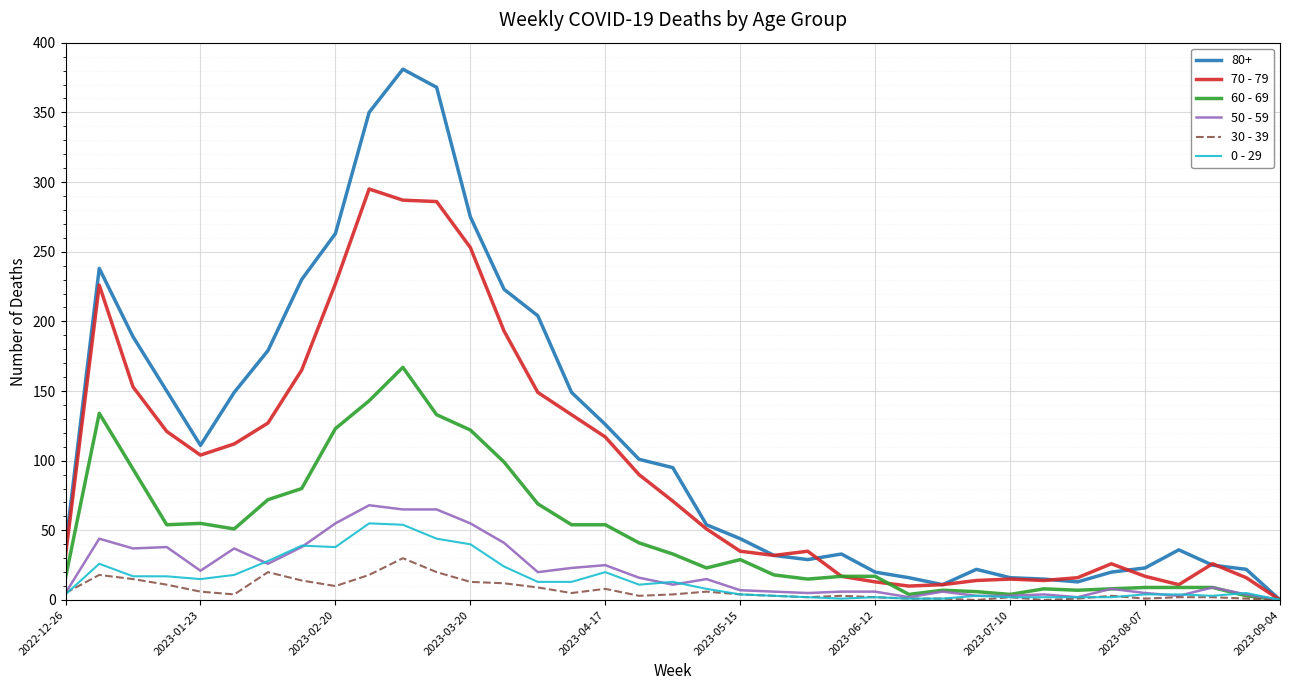

Which series has the largest total across all categories?

80+